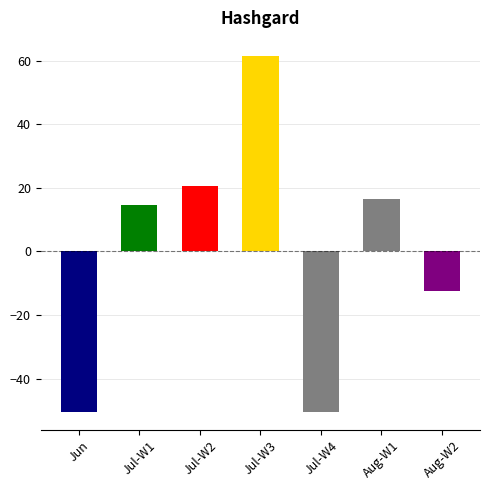

The value at Jul-W1 is 14.6. True or false?

True